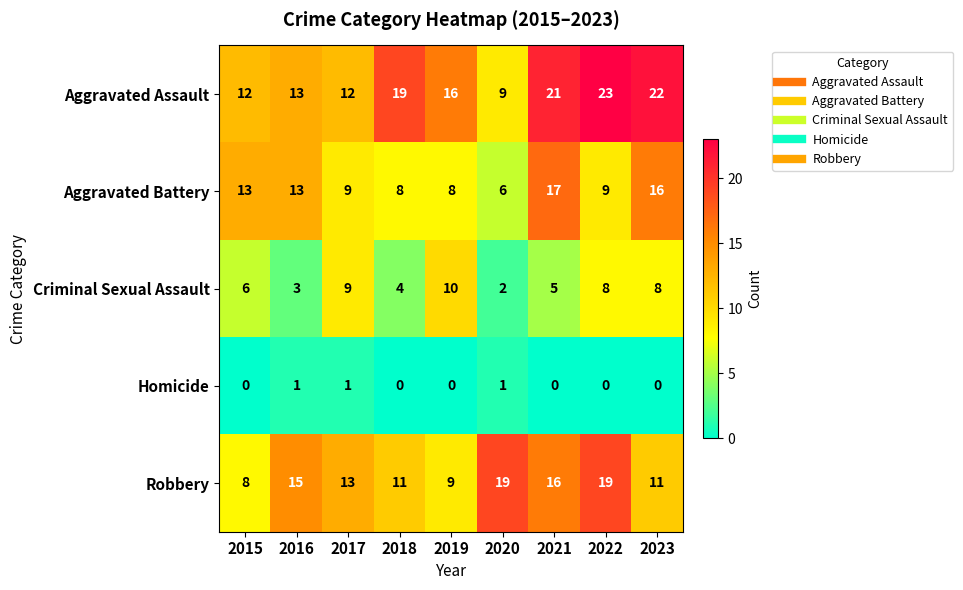

What value does the Aggravated Assault series have at 2016?

13